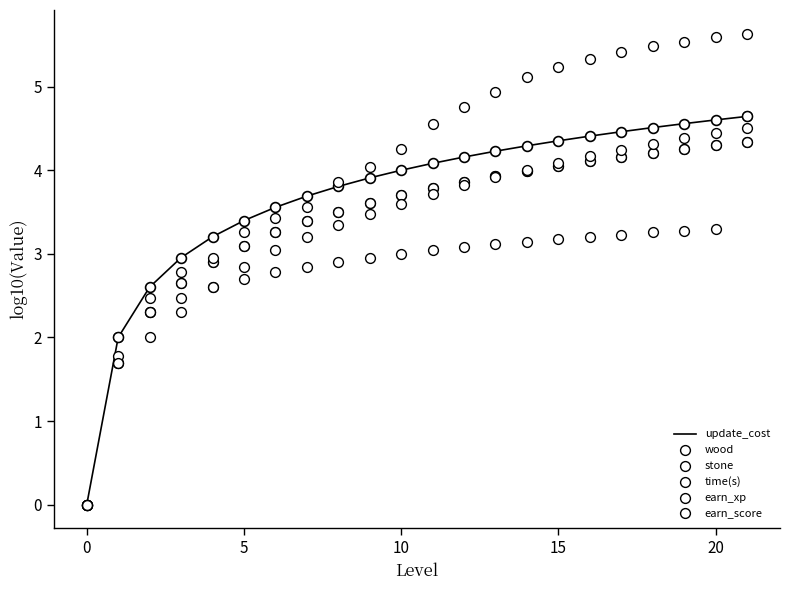

What is the total value across all series at 18?

26.0